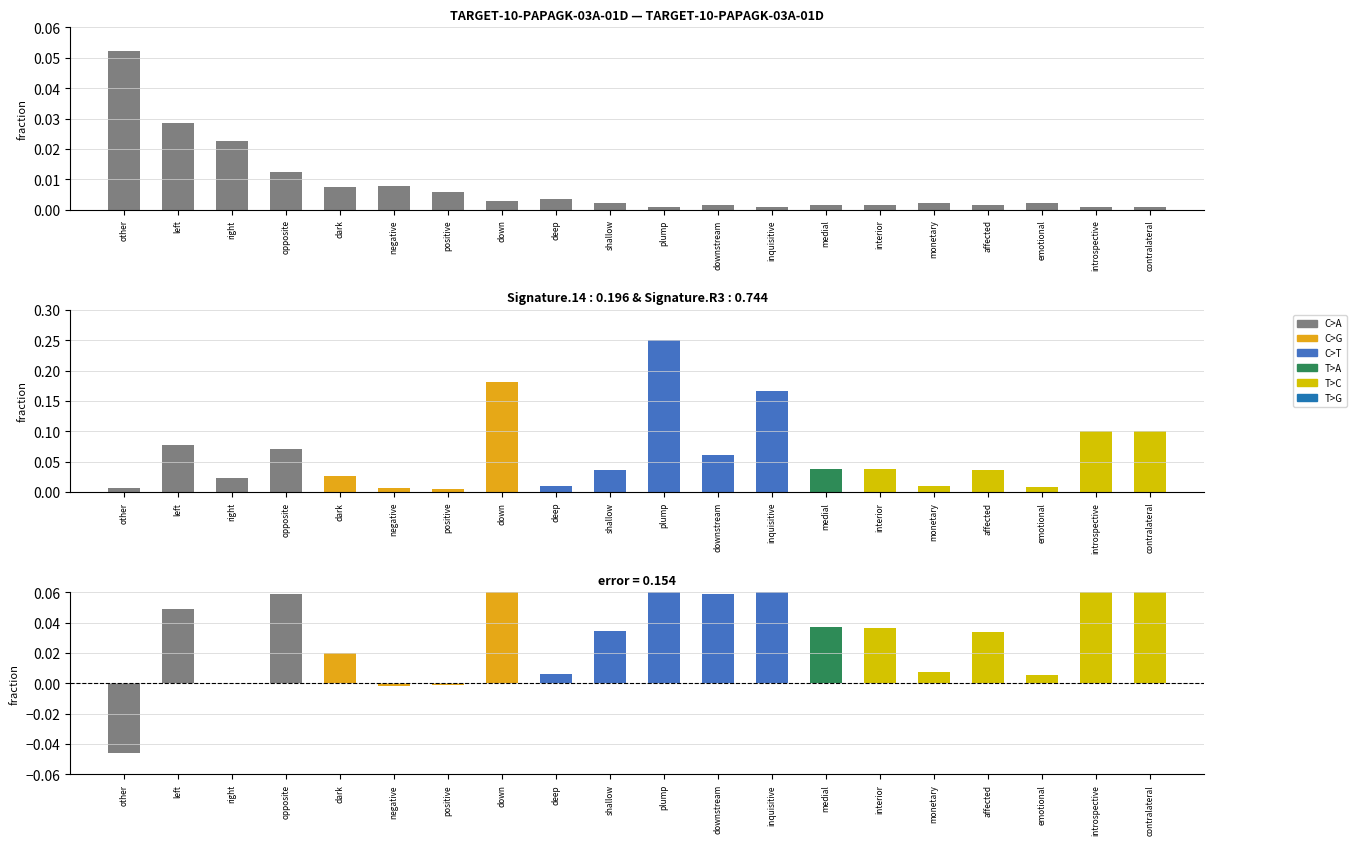

Reading left to right, extract all data points from this chart.

DeltaP2: 0.1	0.0	0.0	0.0	0.0	0.0	0.0	0.0	0.0	0.0	0.0	0.0	0.0	0.0	0.0	0.0	0.0	0.0	0.0	0.0
DeltaP1: 0.0	0.1	0.0	0.1	0.0	0.0	0.0	0.2	0.0	0.0	0.2	0.1	0.2	0.0	0.0	0.0	0.0	0.0	0.1	0.1
diff: -0.0	0.0	0.0	0.1	0.0	-0.0	-0.0	0.2	0.0	0.0	0.2	0.1	0.2	0.0	0.0	0.0	0.0	0.0	0.1	0.1